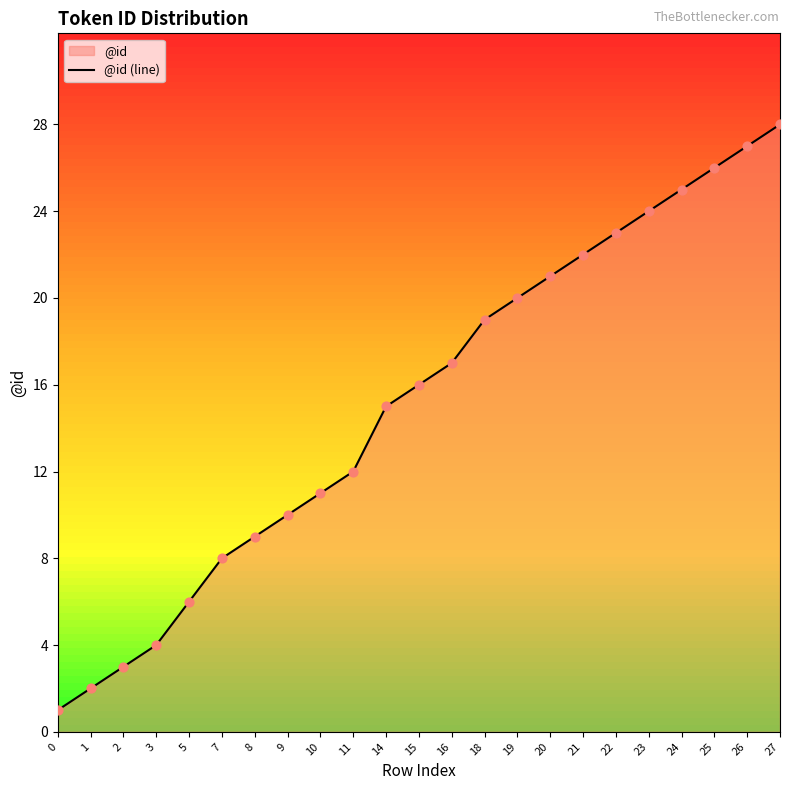

What is the change in value from 22 to 23?

+1